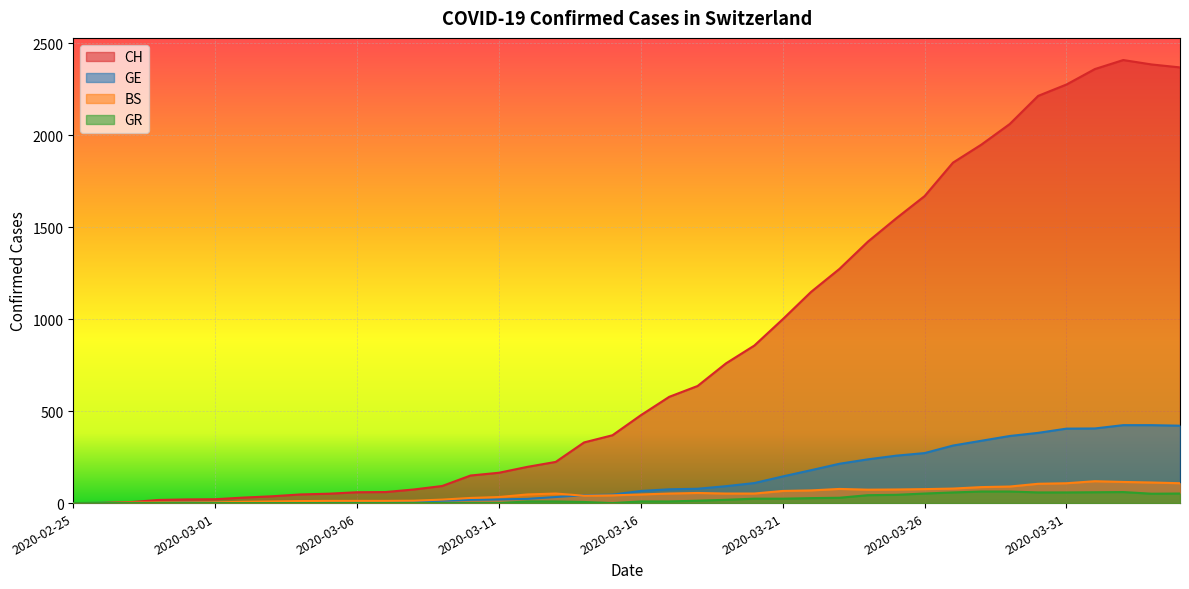

Rank the series by their maximum value, from highest to lowest.

CH, GE, BS, GR